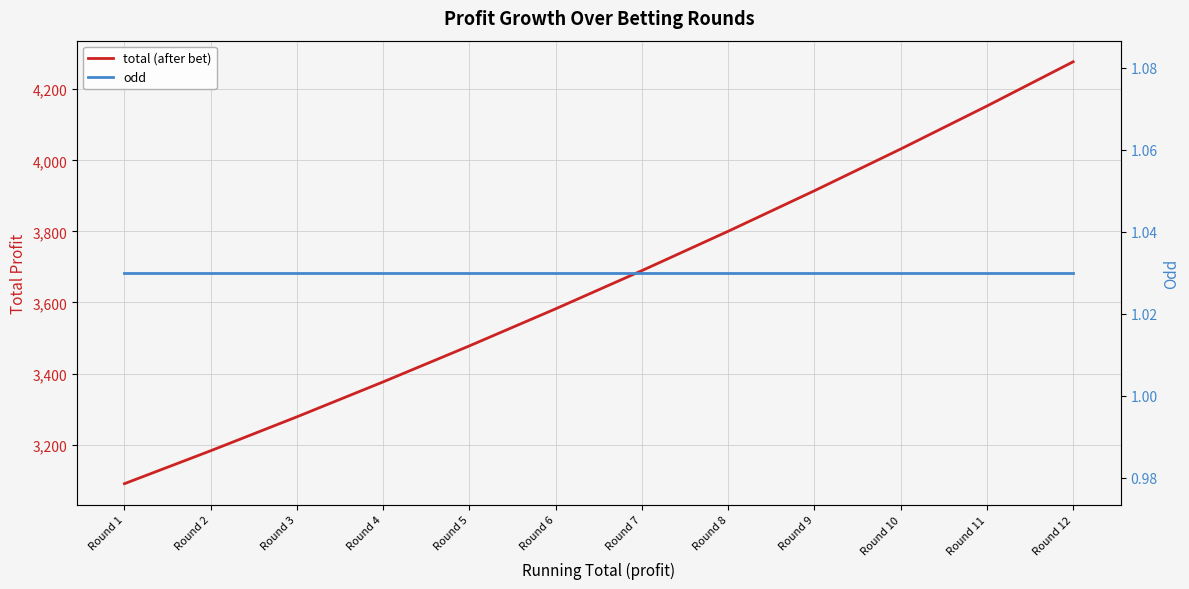

What is the value of the total (after bet) point at the 8th from the left?

3800.3